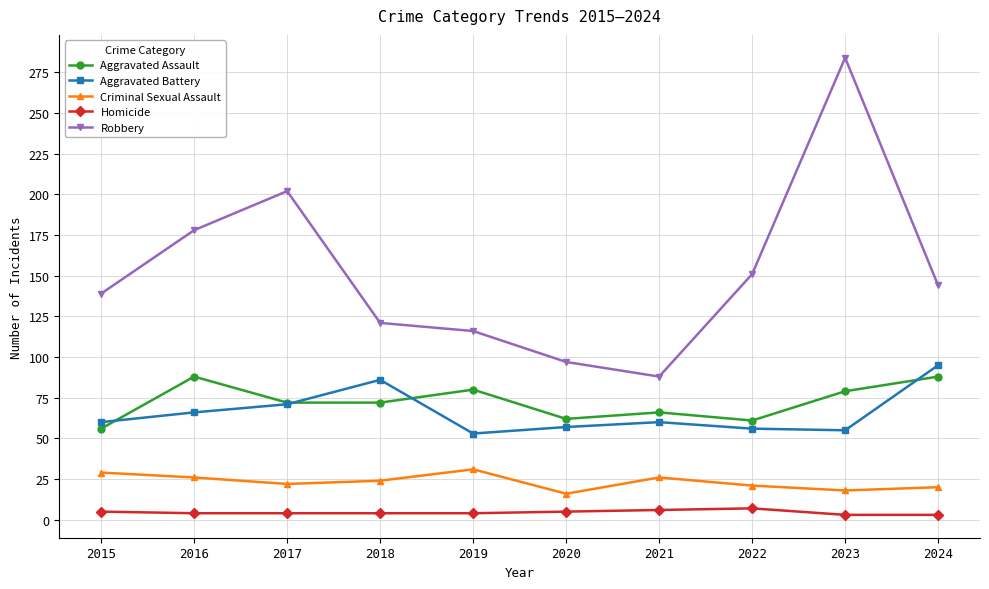

Where is the first local maximum for Criminal Sexual Assault?

2019